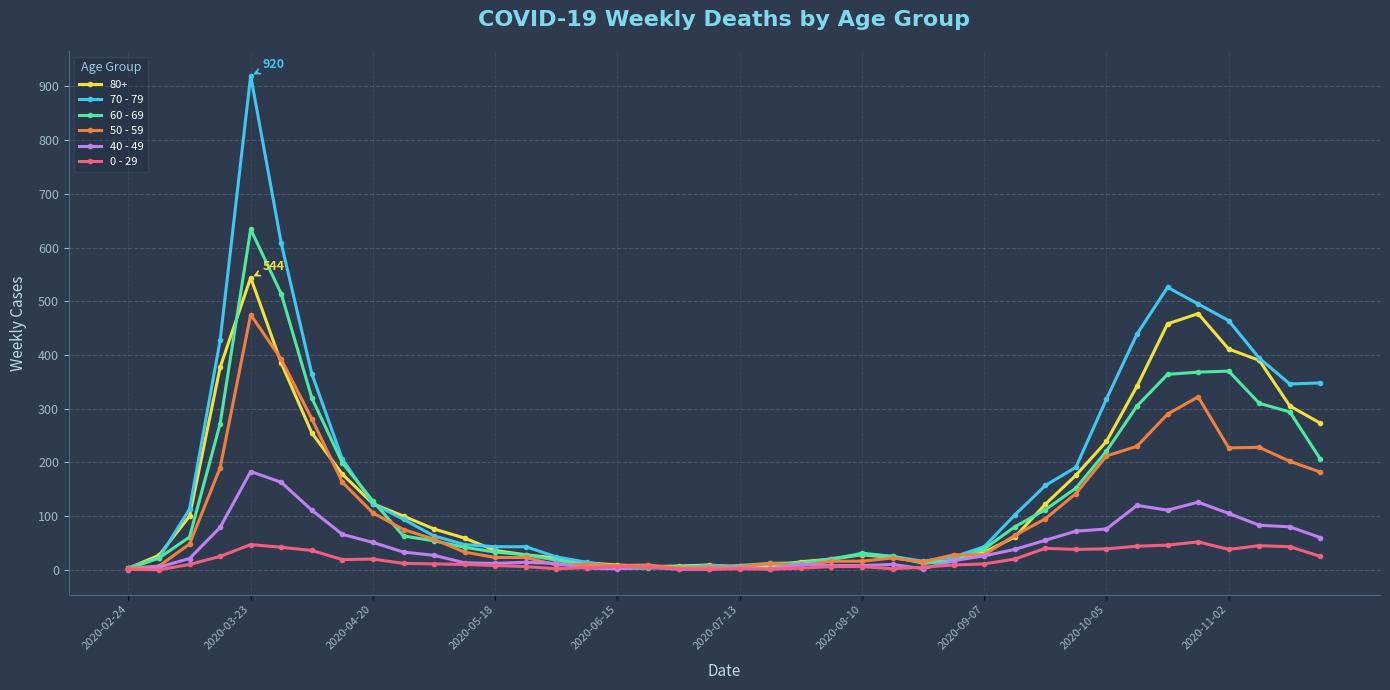

What is the maximum value shown in the chart?

920